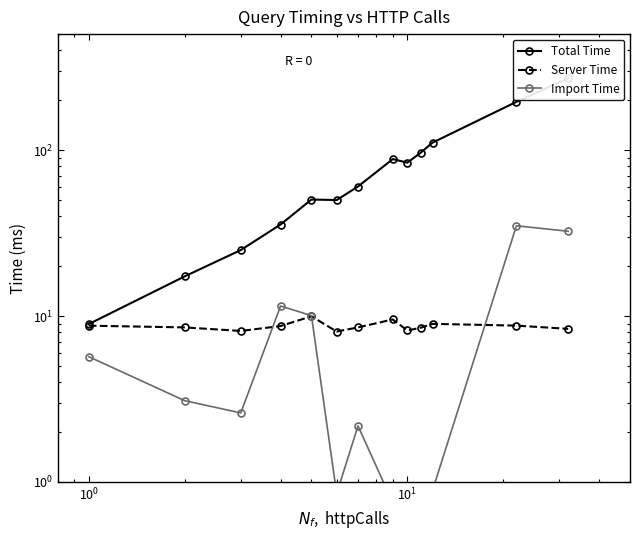

What position from the right is 8?

5